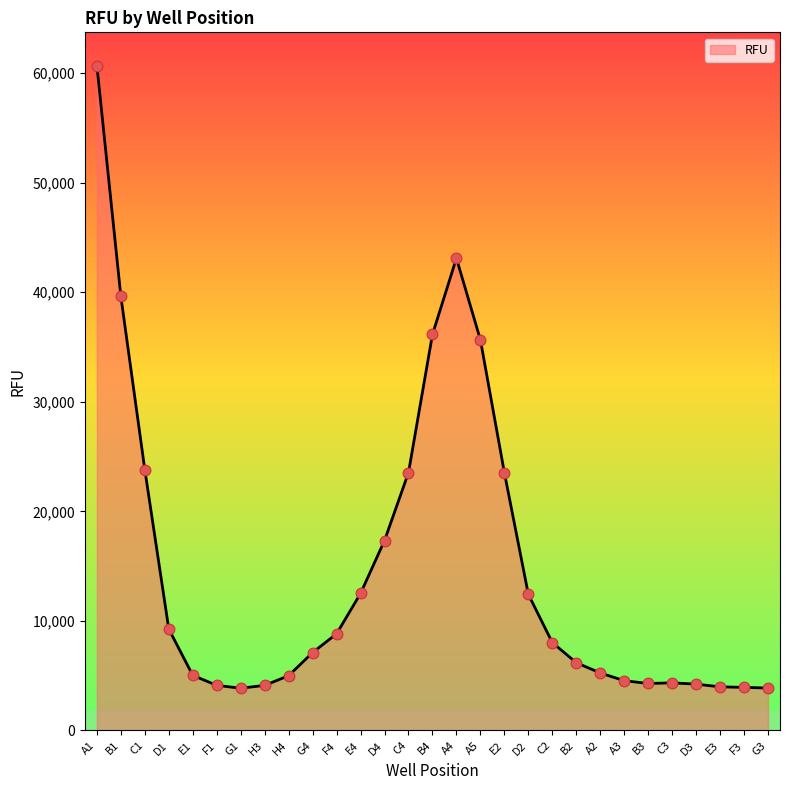

Which has a higher value, E3 or A5?

A5